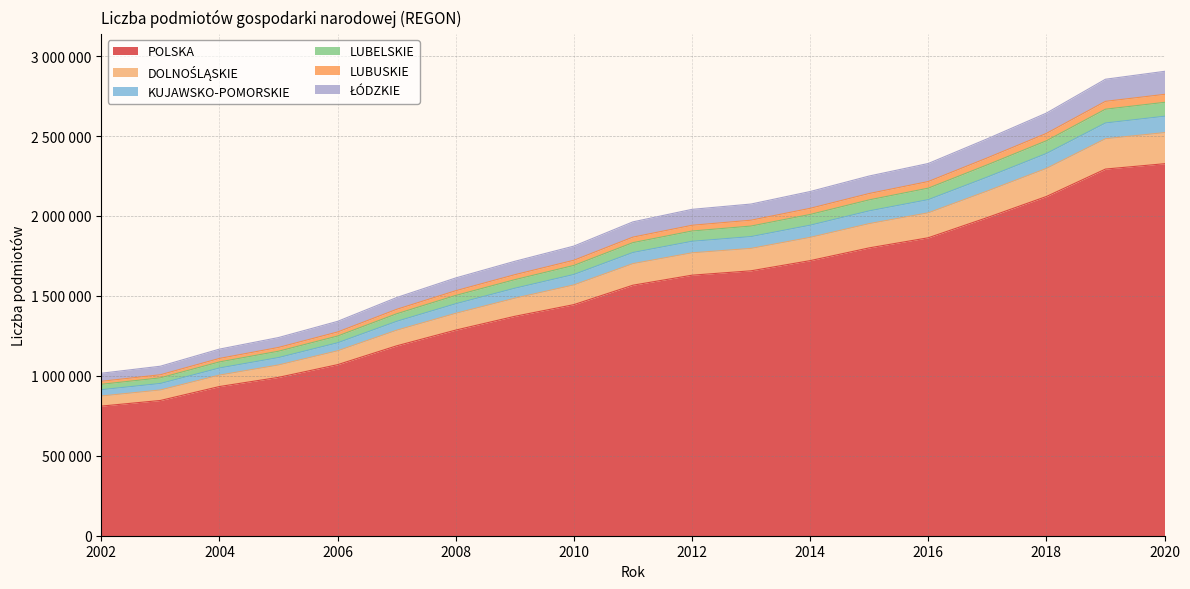

True or false: POLSKA has more than 2 interior local peaks.

False